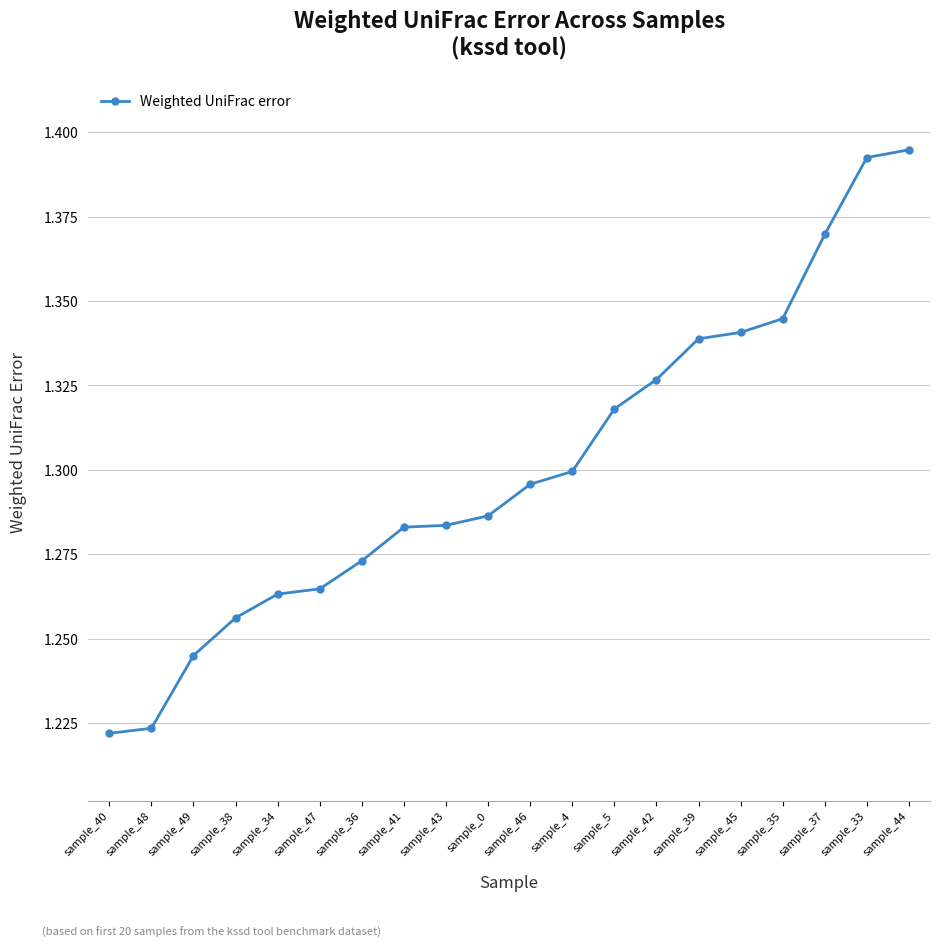

Approximately how many times larger is the value at sample_36 compared to sample_39?

1.0